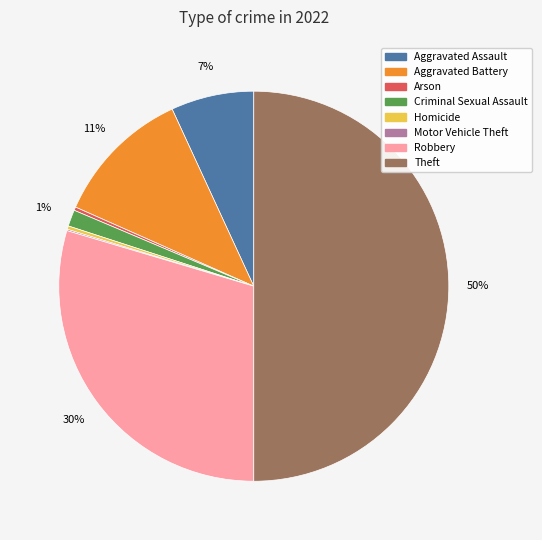

To the nearest percent, what is the average slice percentage?

12%